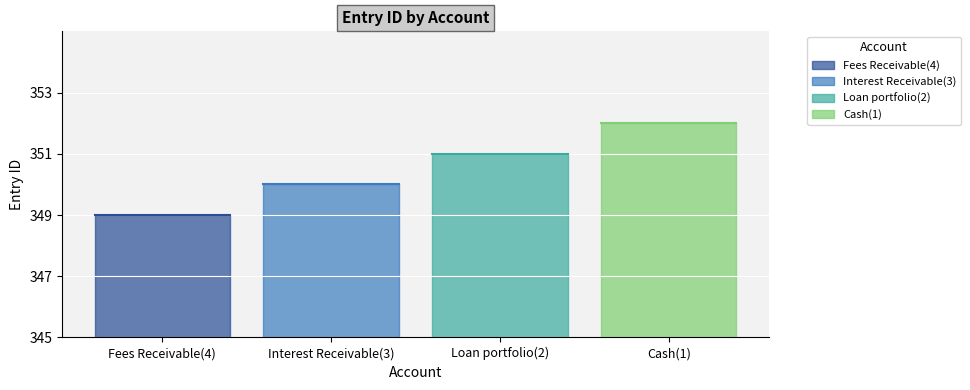

What is the greatest value displayed?

352